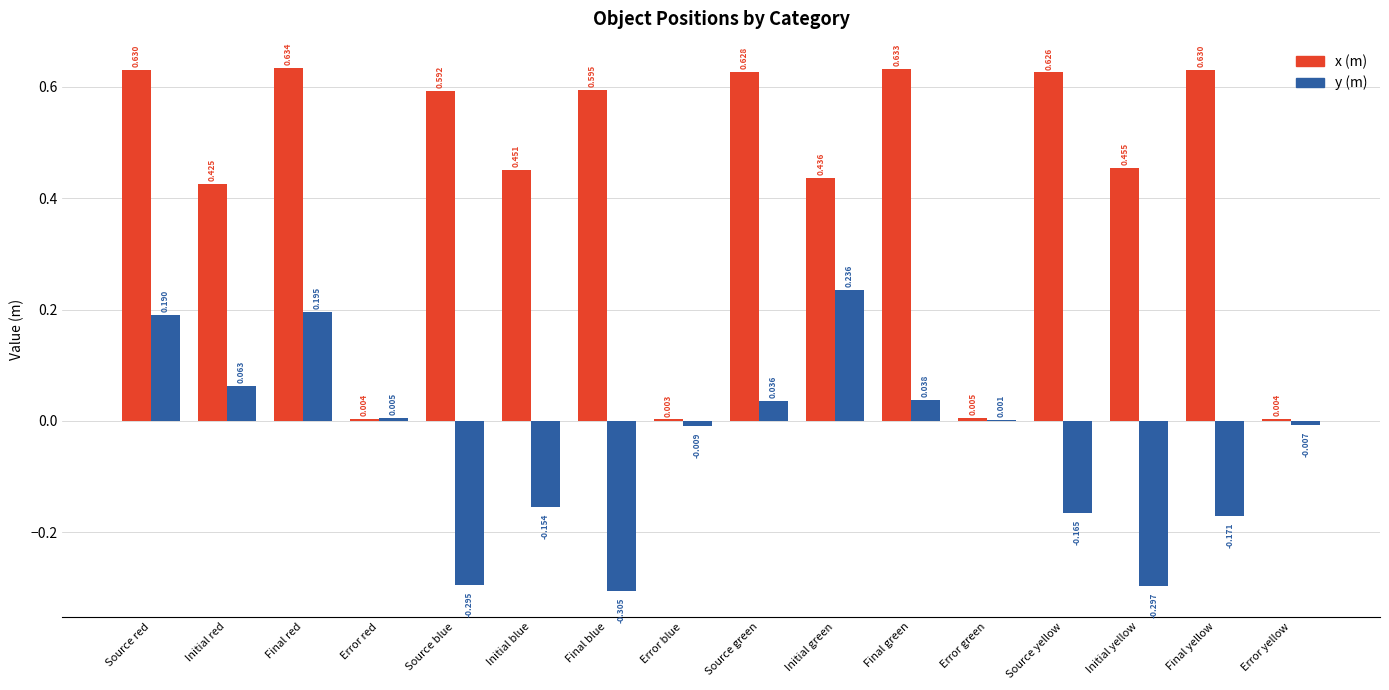

At which label does x (m) reach its peak?

Final red